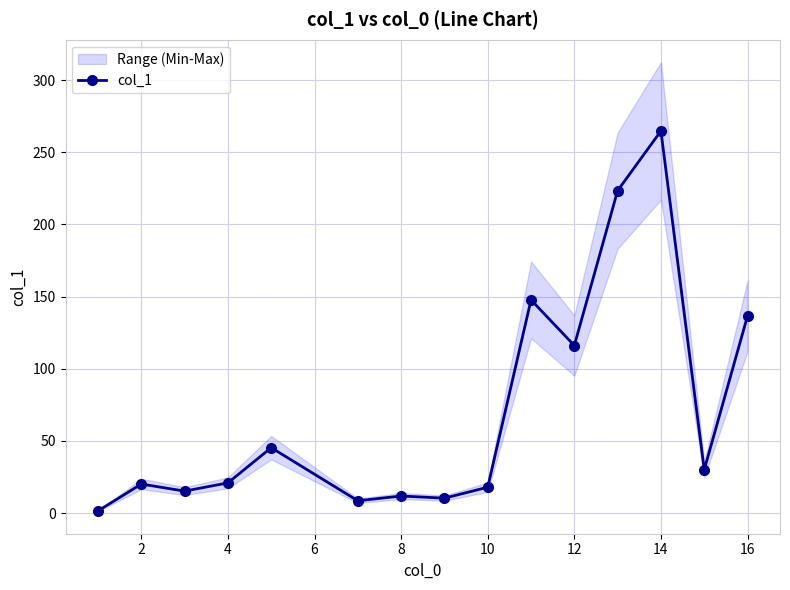

What is the maximum value for col_1?

264.8